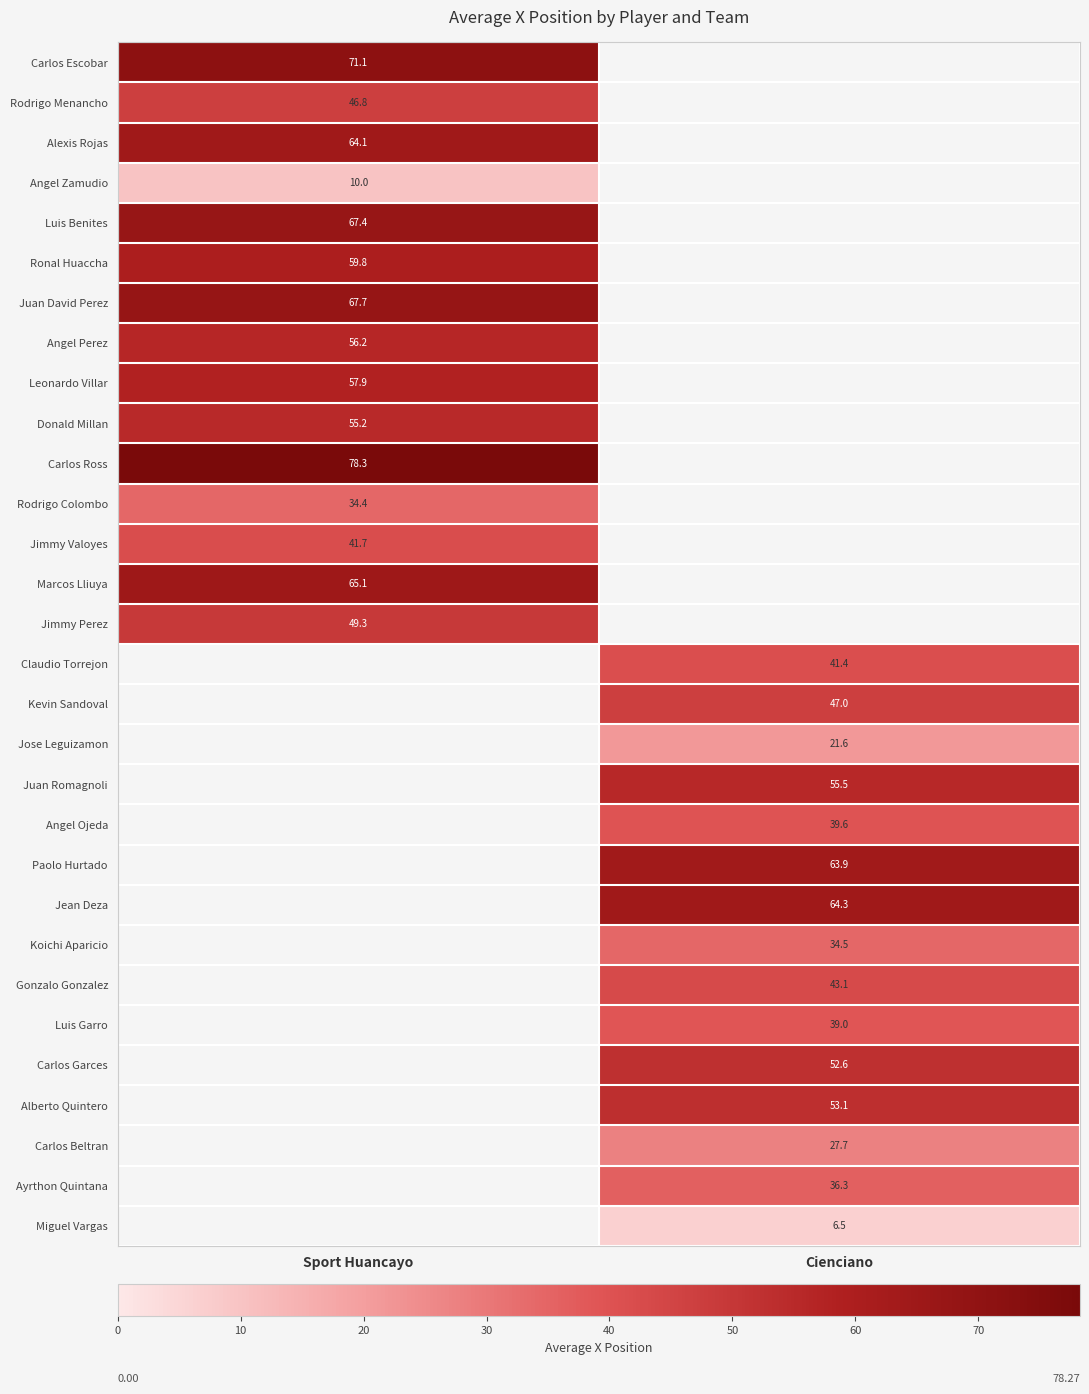

List the labels in order of Claudio Torrejon value, smallest first.

Sport Huancayo, Cienciano